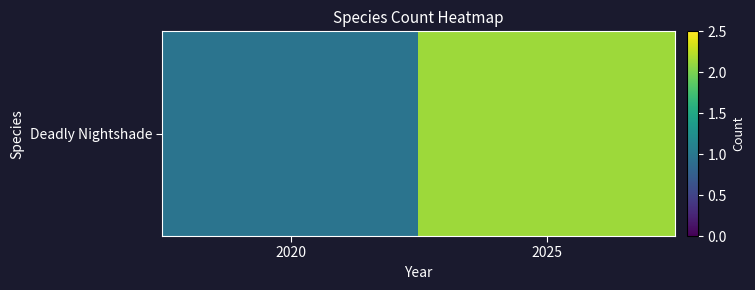

Reading left to right, what are all the values shown in this chart?

2020=1.0	2025=2.1